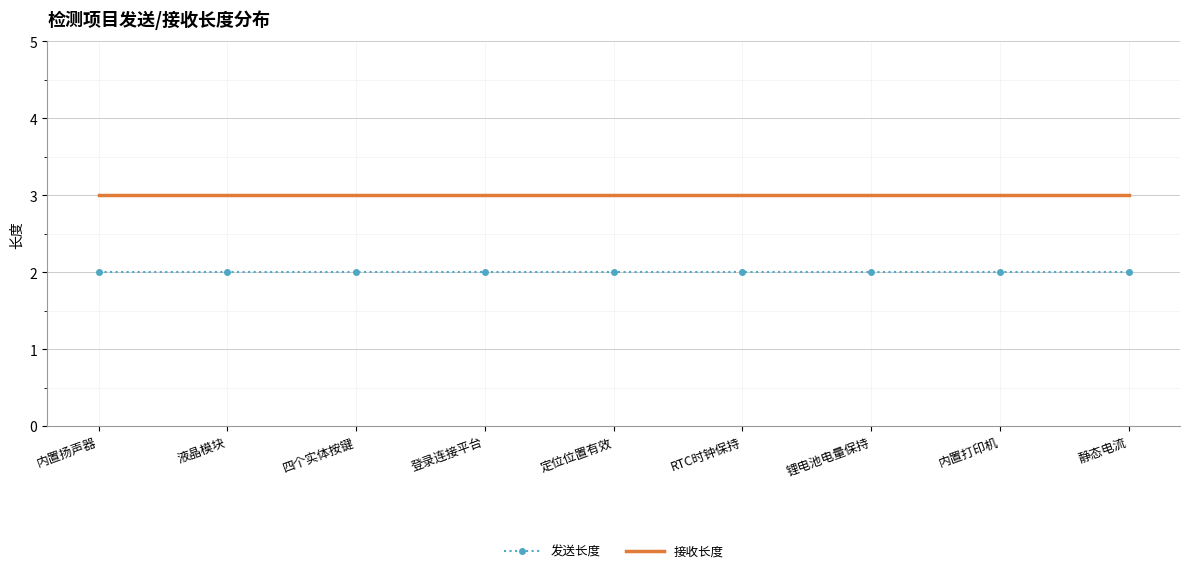

What is the total value across all series at 内置打印机?

5